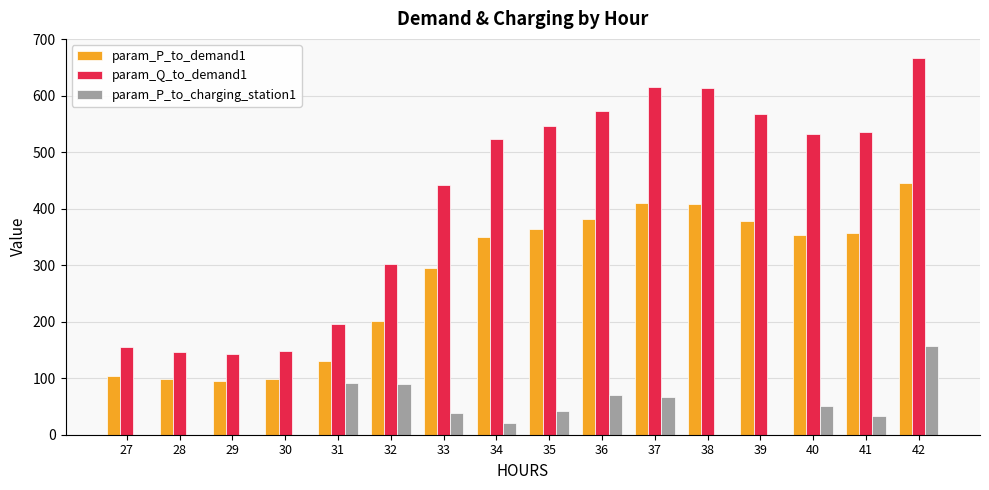

Between 29 and 42, which series saw the biggest shift?

param_Q_to_demand1